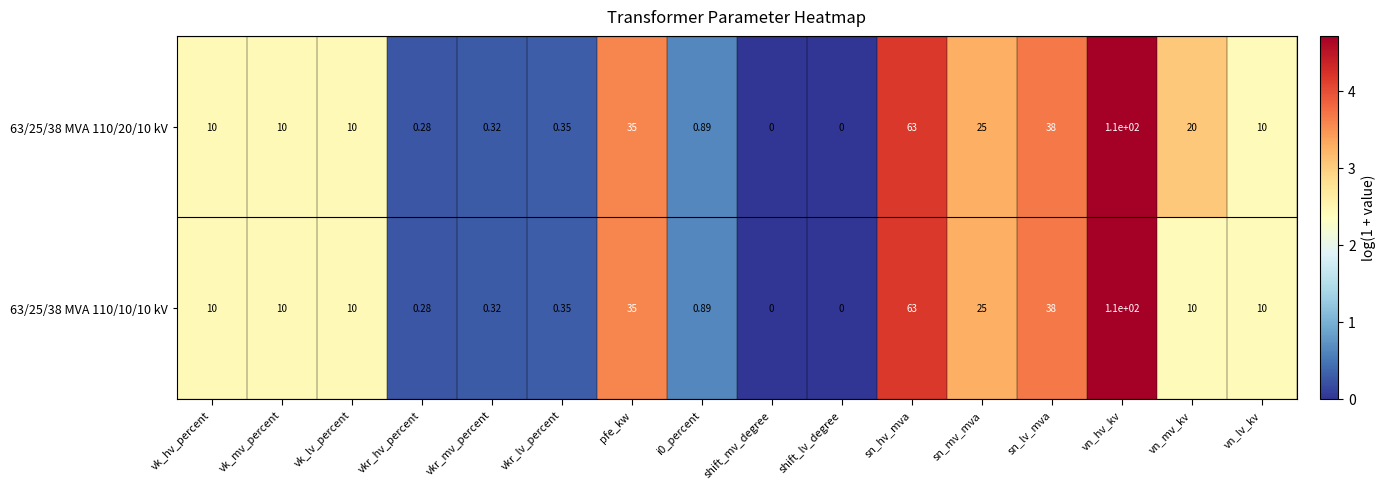

Is the value of 63/25/38 MVA 110/20/10 kV at vkr_lv_percent greater than the value of 63/25/38 MVA 110/10/10 kV at vkr_mv_percent?

Yes